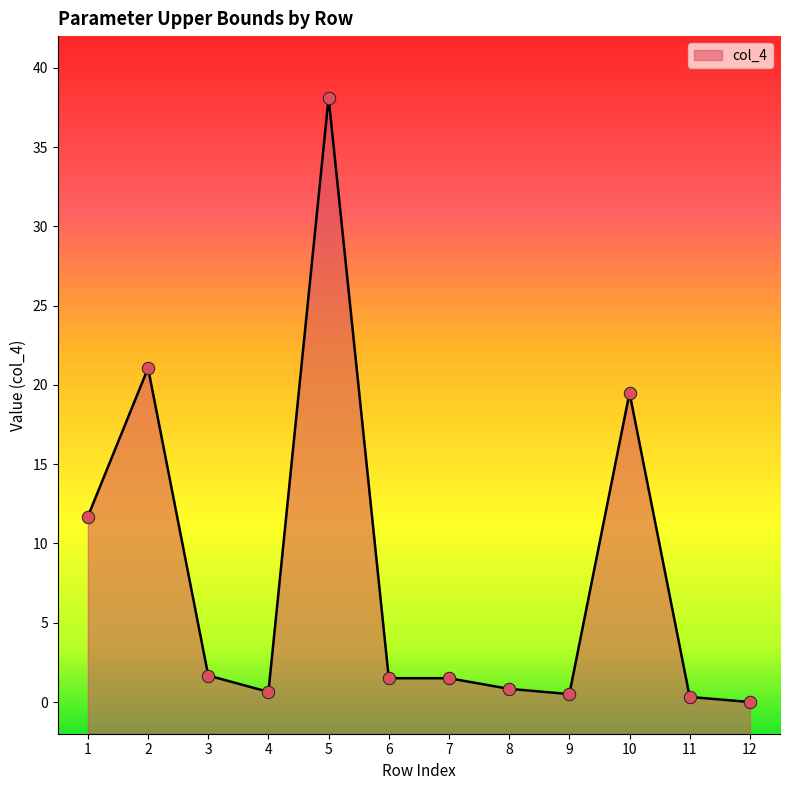

What is the change in value from 9 to 11?

-0.2